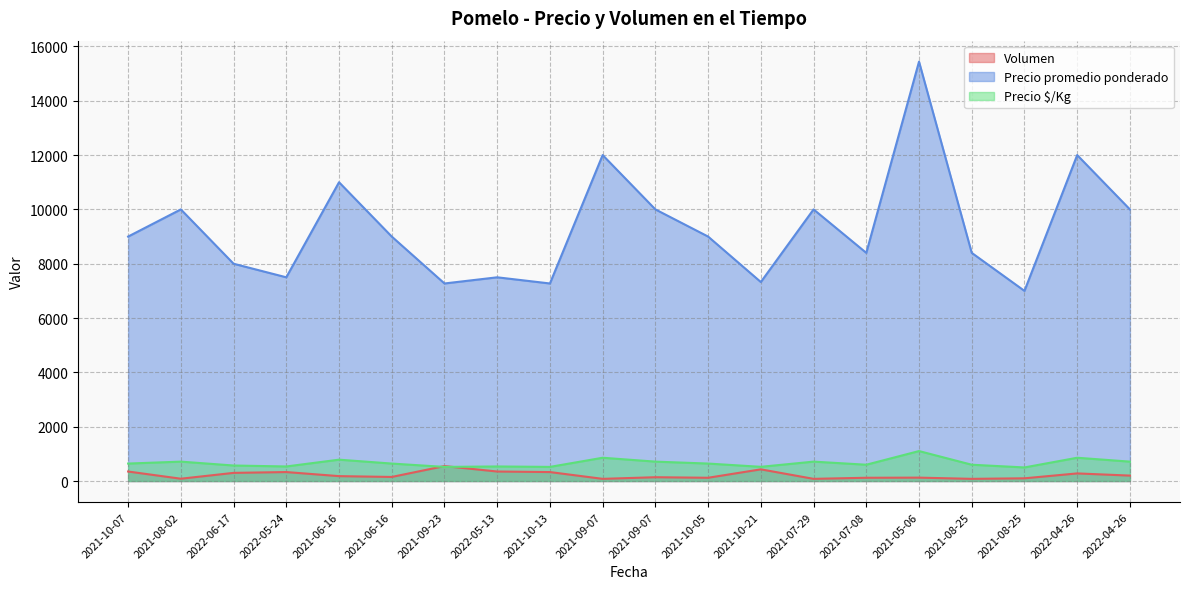

What is the label of the 6th point from the left?

2021-06-16